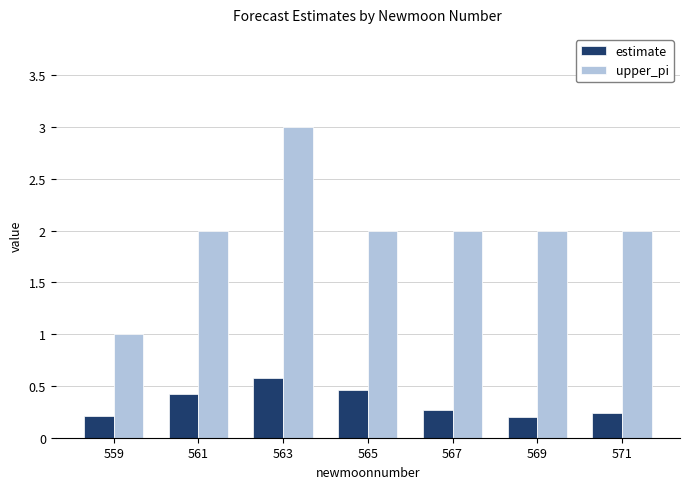

Which series changed the most between 561 and 569?

estimate